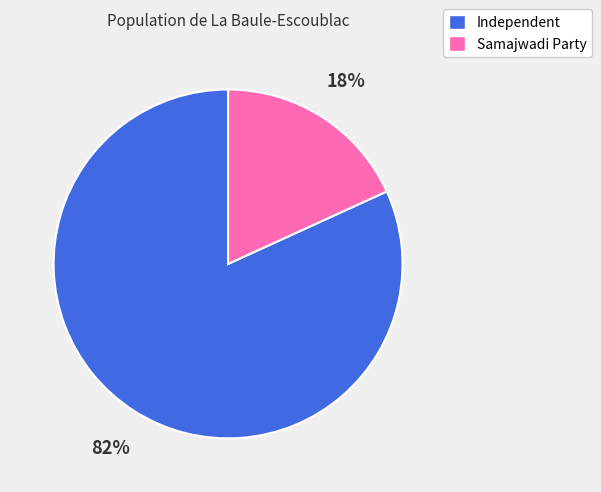

Between Samajwadi Party and Independent, which is larger?

Independent